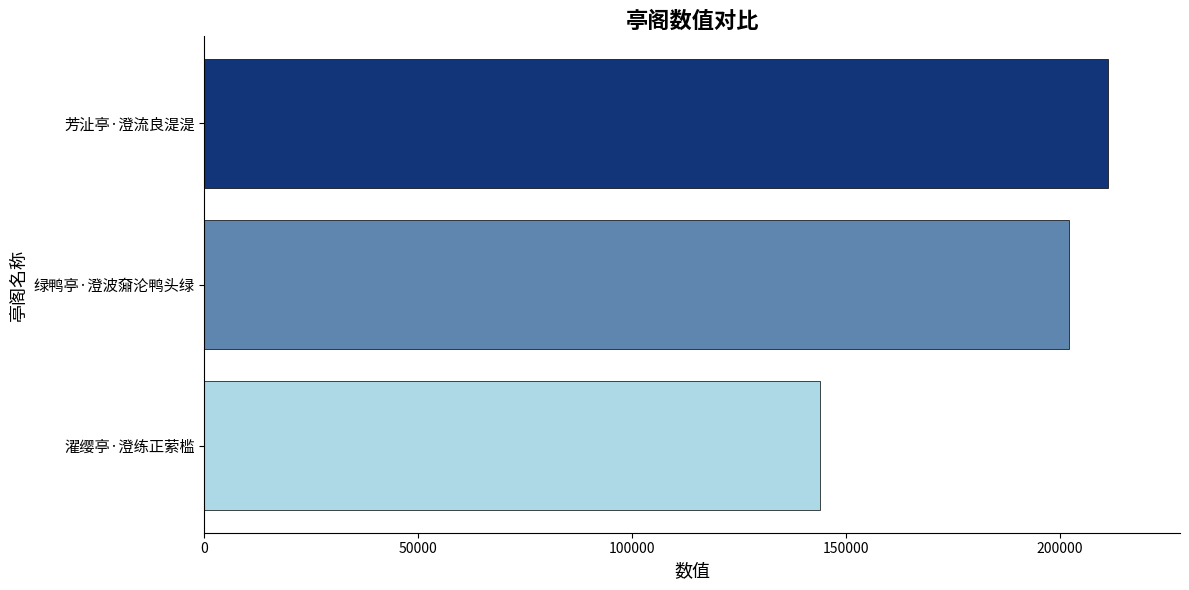

Reading bottom to top, what are all the values shown in this chart?

143891	202318	211271